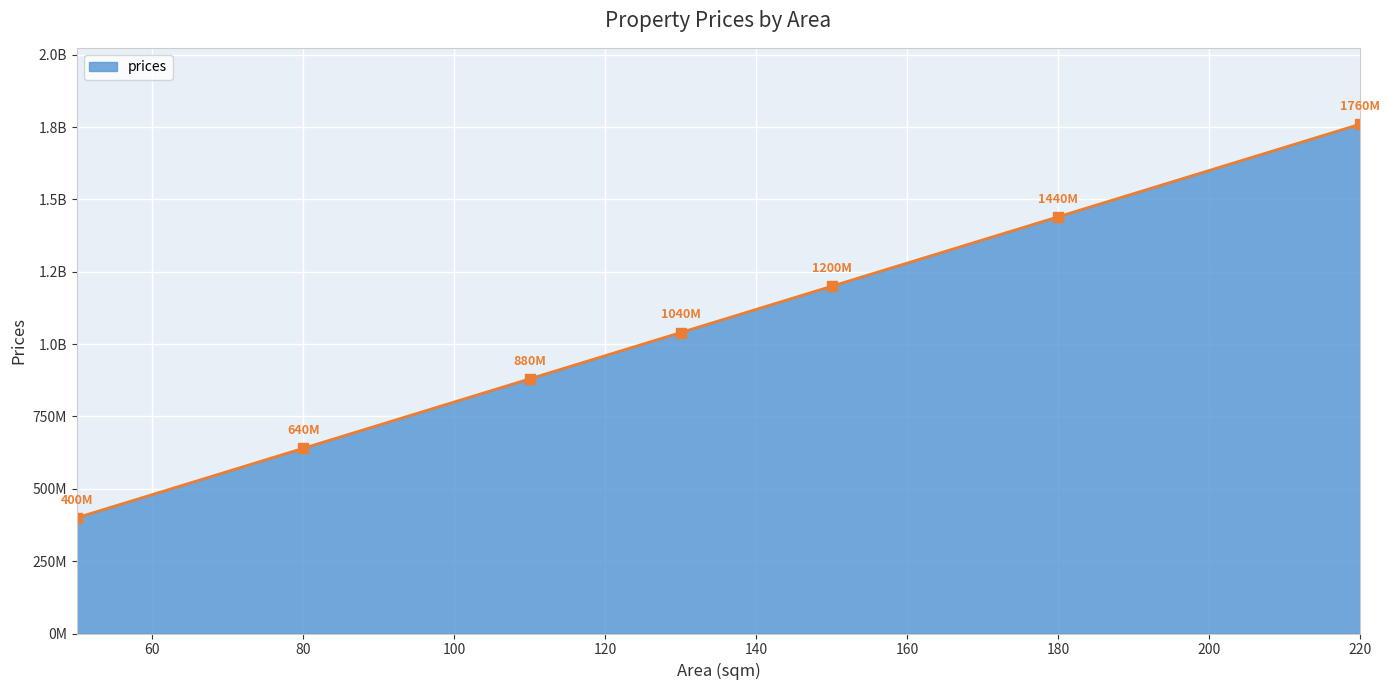

Does the chart have visible grid lines?

Yes